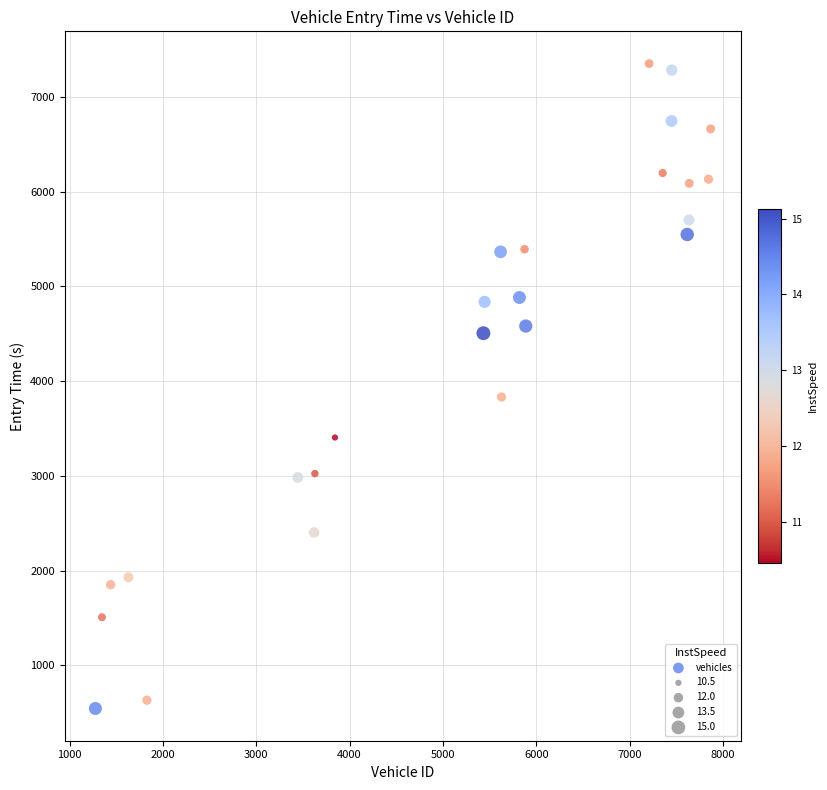

What is the range of Y values (max minus min)?

6805.8